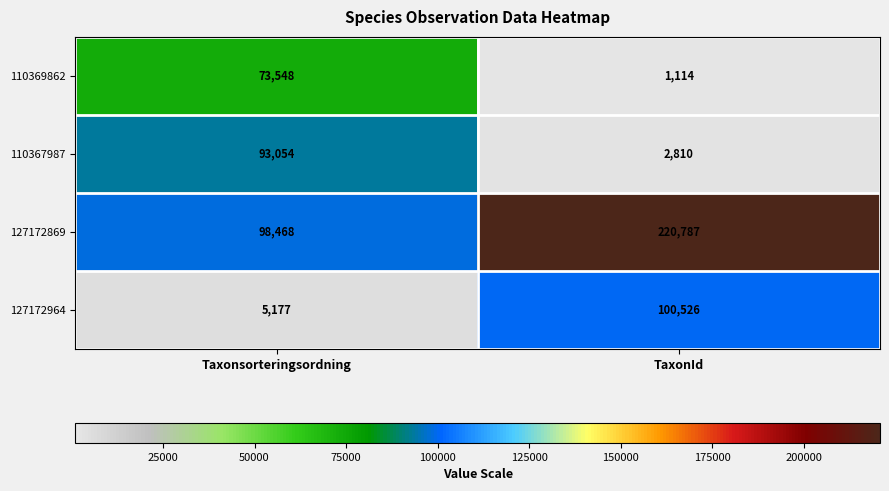

True or false: 110367987 has a value of 5052 at TaxonId.

False